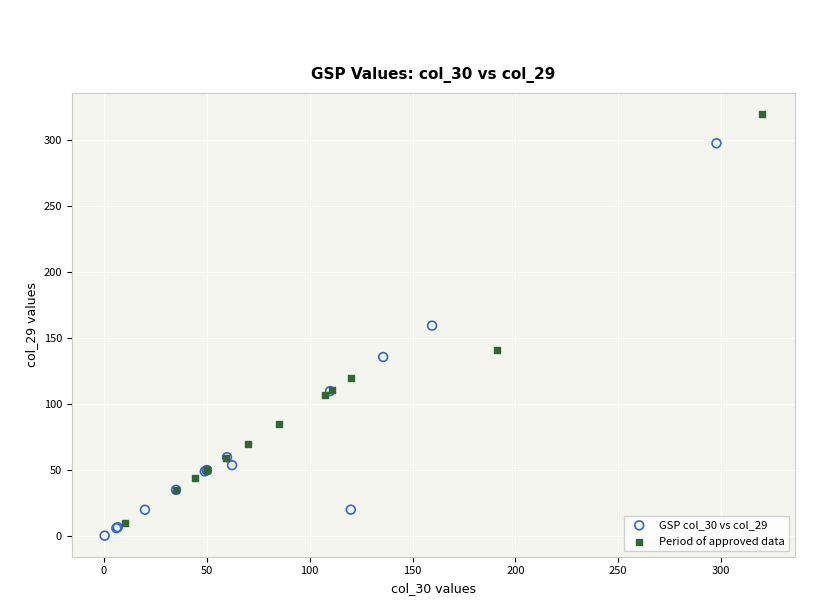

Which series contains the highest Y value?

Period of approved data